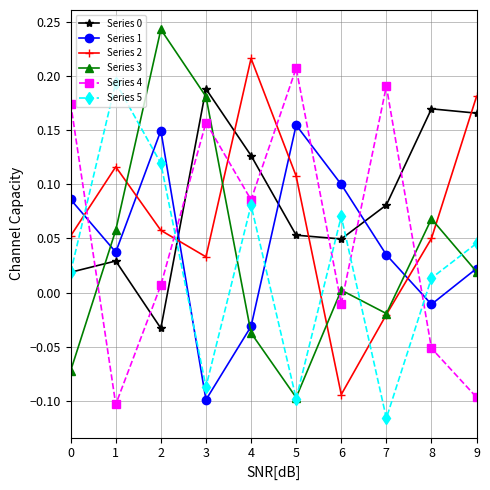

Is the value of Series 5 at 1 greater than the value of Series 0 at 1?

Yes